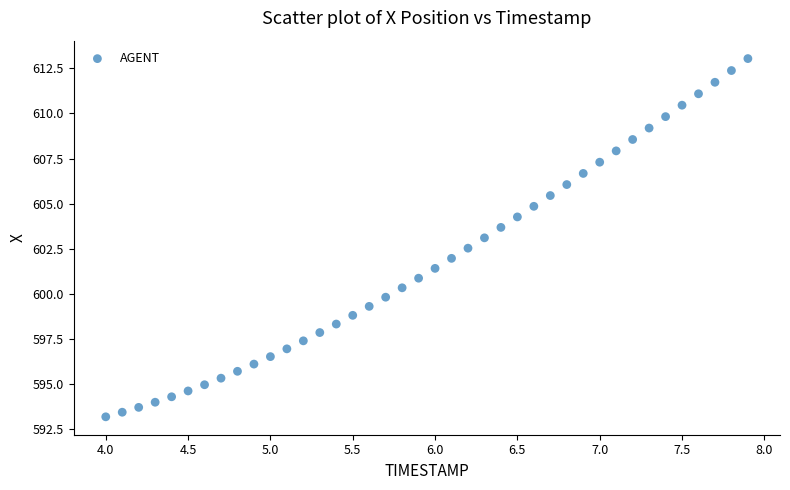

What is the range of Y values (max minus min)?

19.8